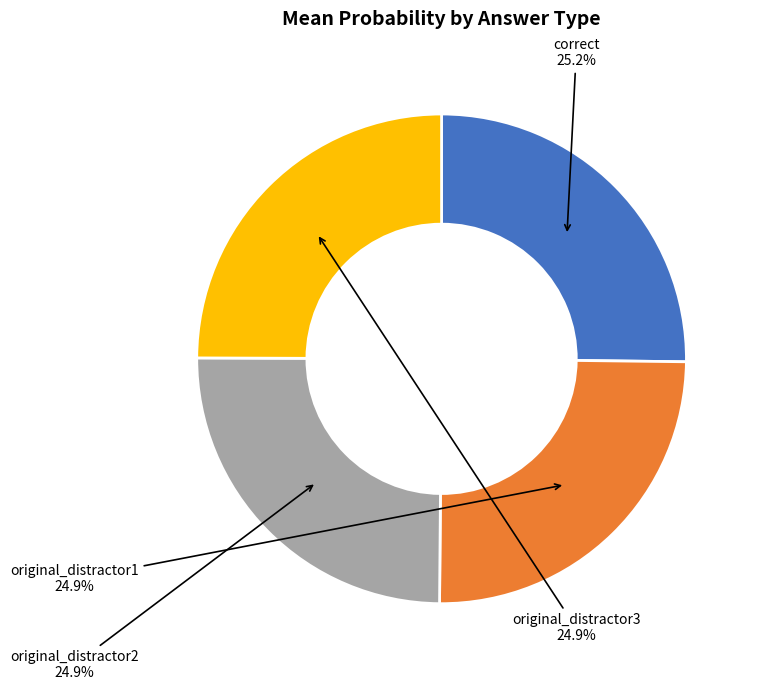

How many segments does this pie chart have?

4